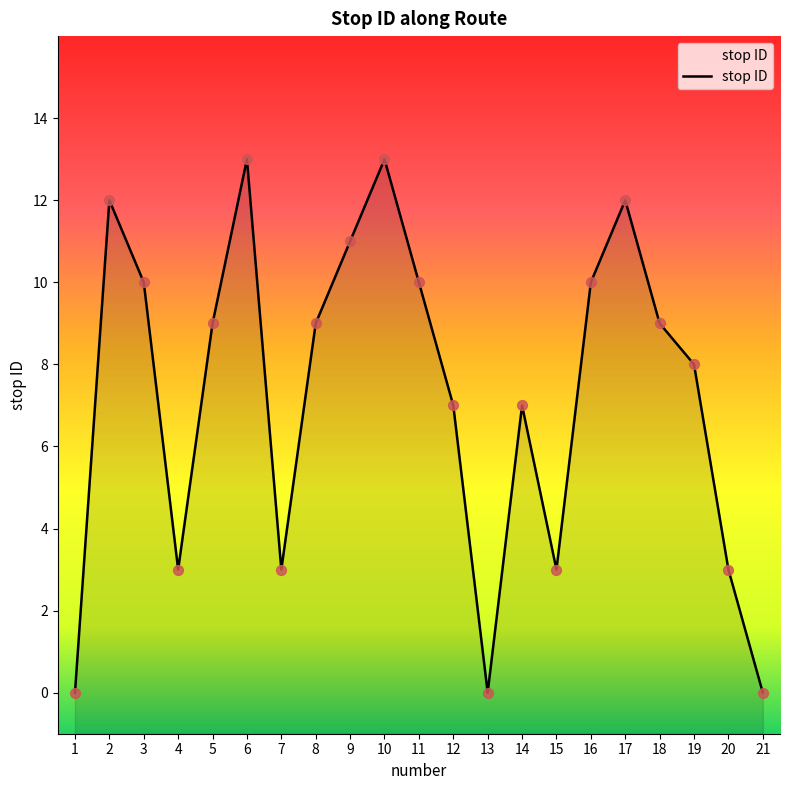

Which has a higher value, 11 or 2?

2